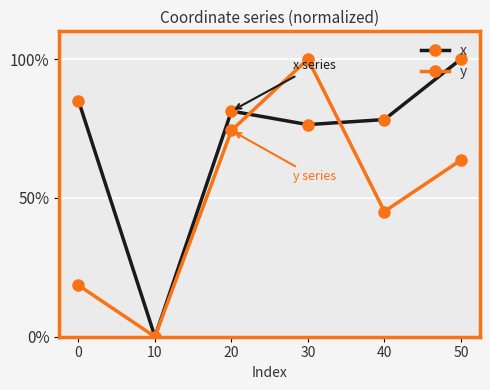

Count the number of data series in this chart.

2